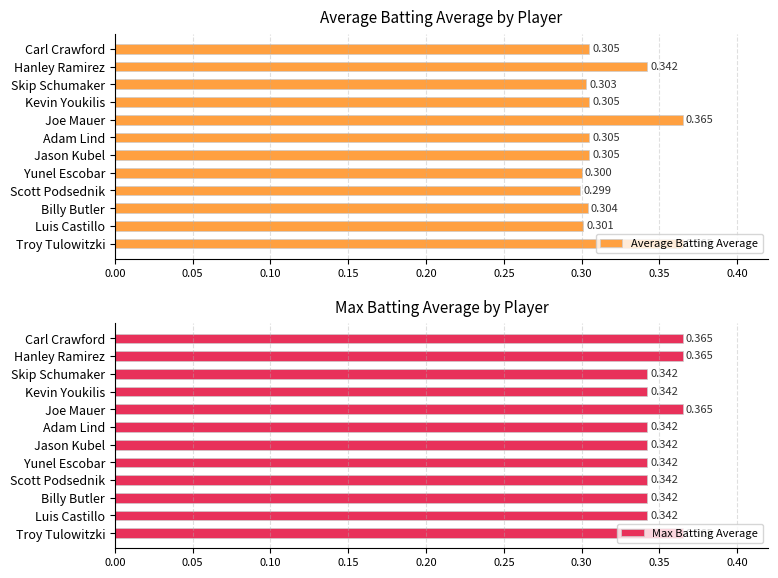

Where is Average Batting Average nearest to the value 0?

Scott Podsednik